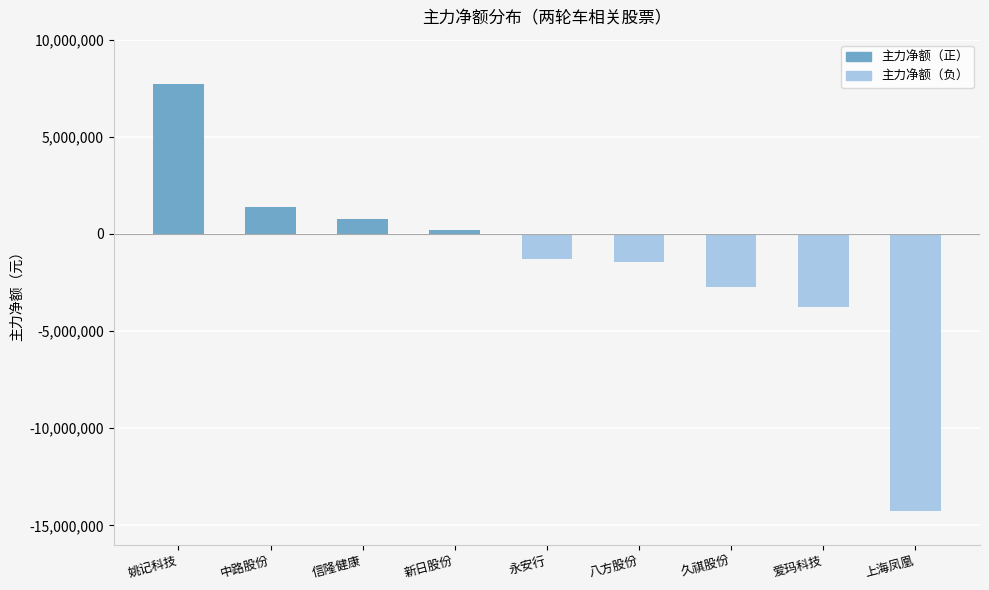

What is the label of the 5th bar from the right?

永安行